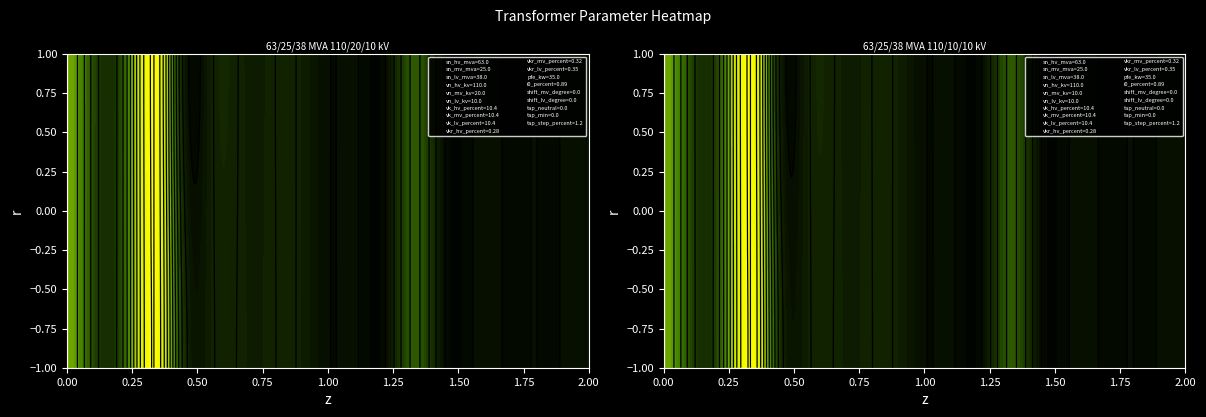

At vn_hv_kv, list the series in order from largest to smallest.

63/25/38 MVA 110/20/10 kV, 63/25/38 MVA 110/10/10 kV